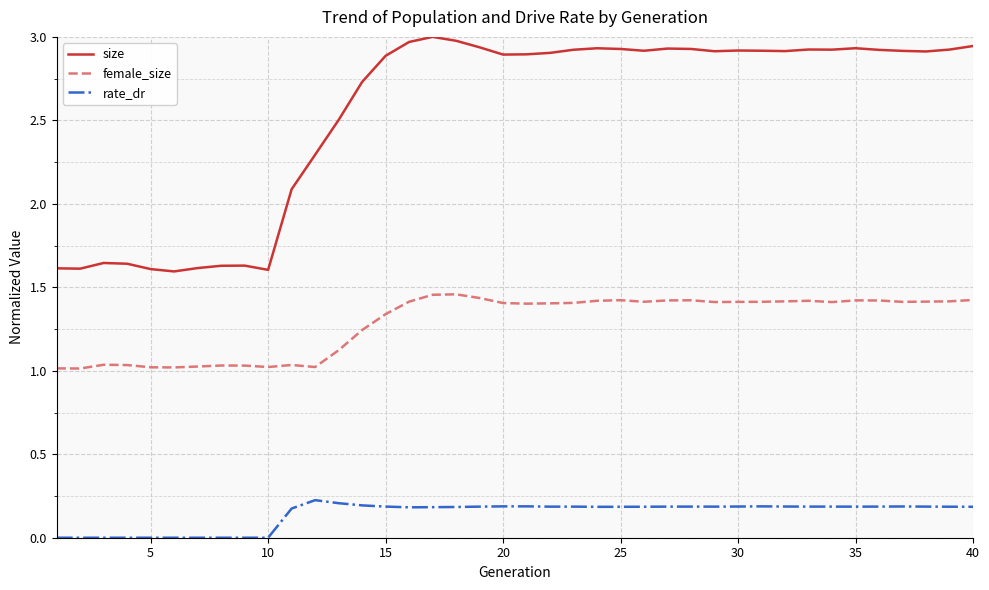

What is the difference between the maximum and minimum values in the female_size series?

0.4